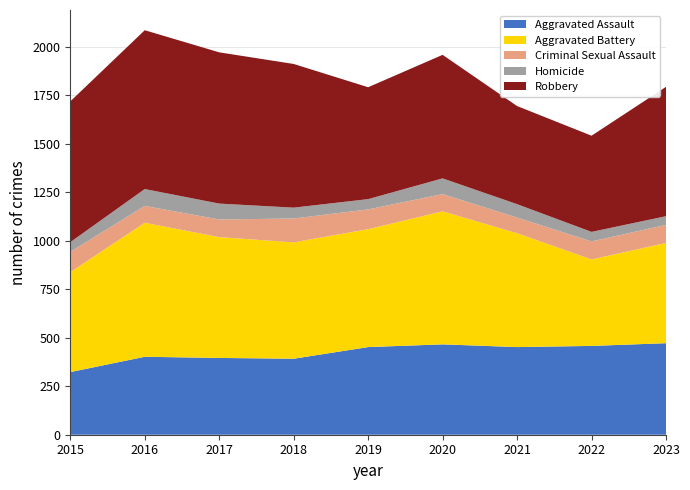

Reading right to left, transcribe all the data shown in this chart.

Aggravated Assault: 472	458	452	466	452	392	396	402	323
Aggravated Battery: 517	446	587	686	608	600	623	691	515
Criminal Sexual Assault: 93	93	81	89	102	123	91	87	105
Homicide: 45	49	69	81	53	56	82	87	50
Robbery: 667	496	506	637	577	741	780	819	726